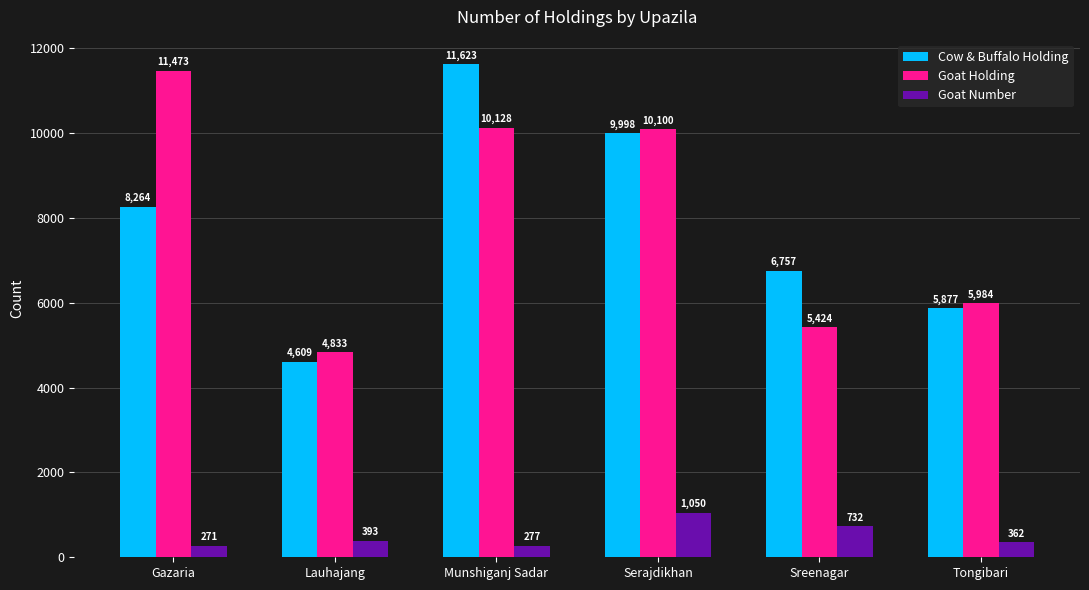

Reading left to right, what are all the values shown in this chart?

Cow & Buffalo Holding: 8264	4609	11623	9998	6757	5877
Goat Holding: 11473	4833	10128	10100	5424	5984
Goat Number: 271	393	277	1050	732	362